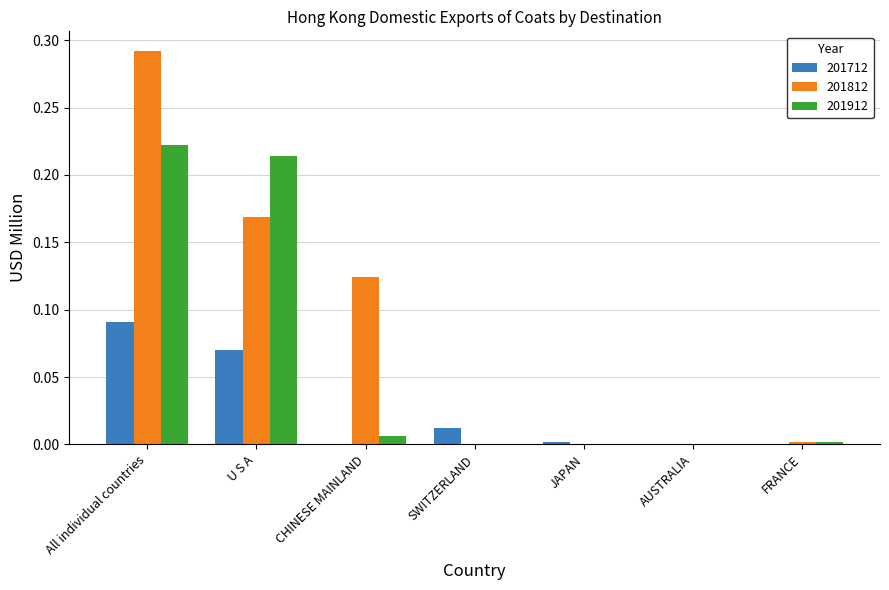

What are all the series names shown in the legend?

201712, 201812, 201912